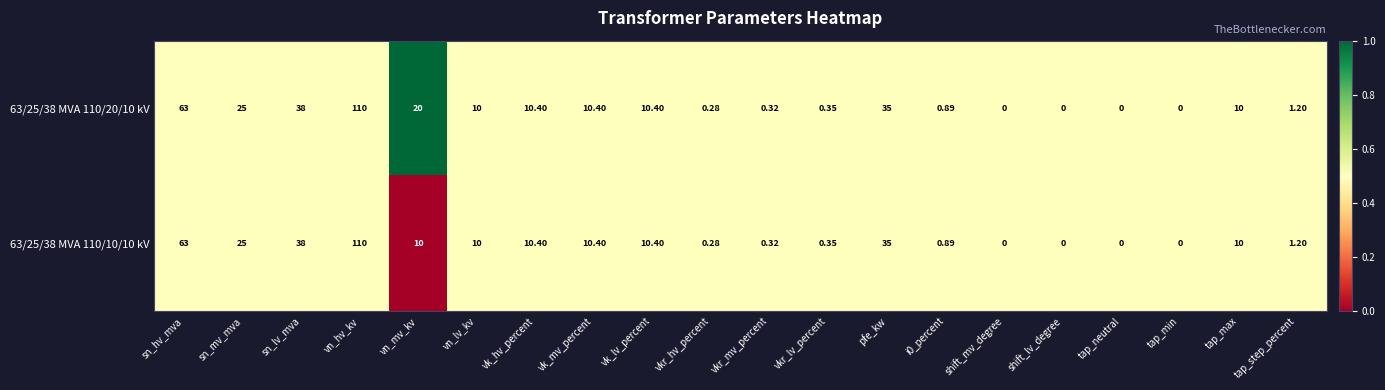

At which label is 63/25/38 MVA 110/10/10 kV closest to 55?

sn_hv_mva